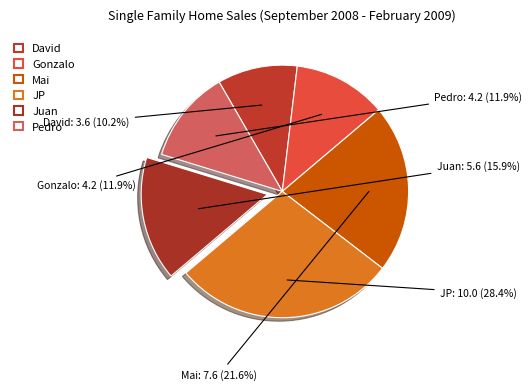

What percentage is the Juan slice, to the nearest percent?

16%